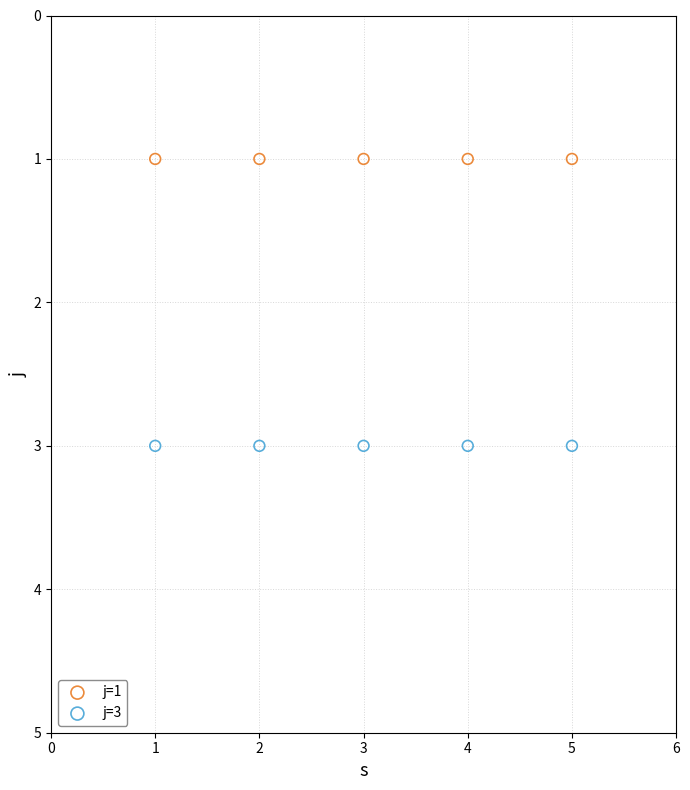

Which series reaches the maximum Y coordinate?

j=3